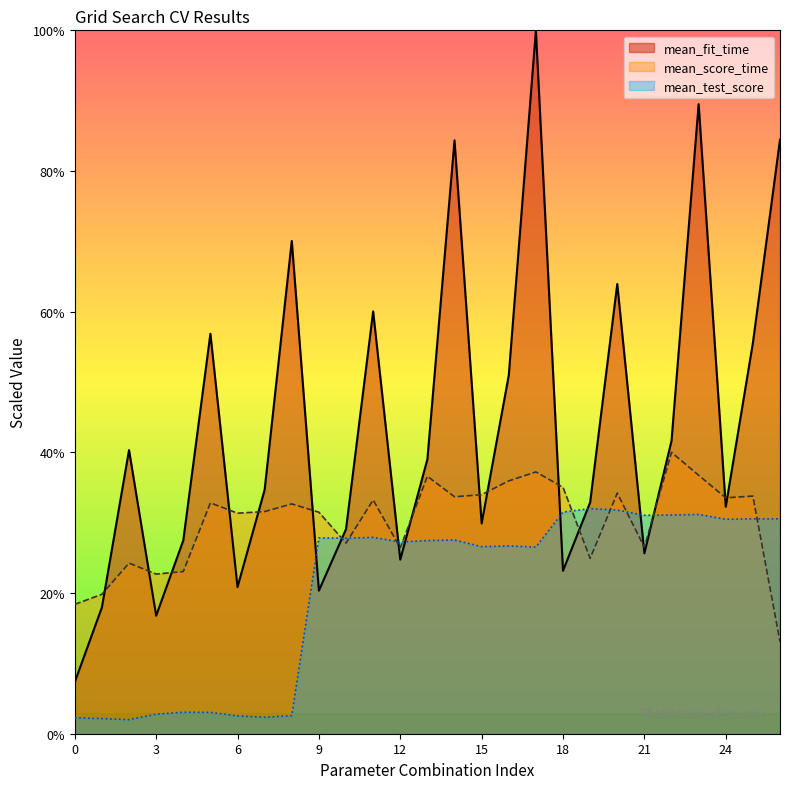

In mean_fit_time, how many points are higher than both neighbors (excluding endpoints)?

8